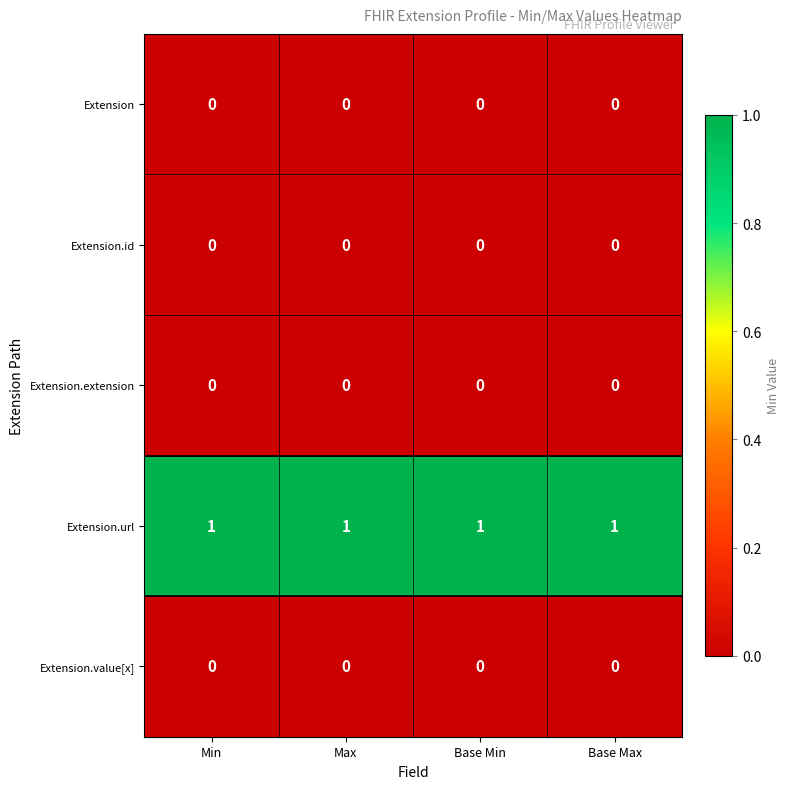

The Extension.extension series shows 0 at Base Max. True or false?

True